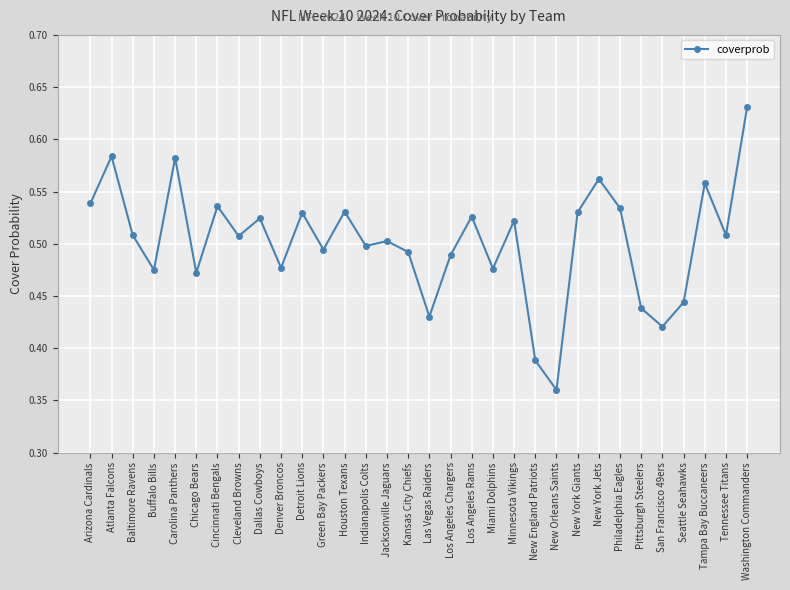

Where is the data nearest to the value 0?

New Orleans Saints